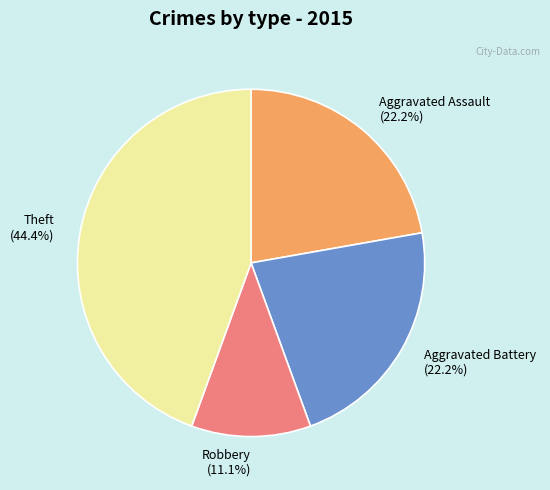

Combined, what portion of the pie is Theft and Robbery?

55.6%